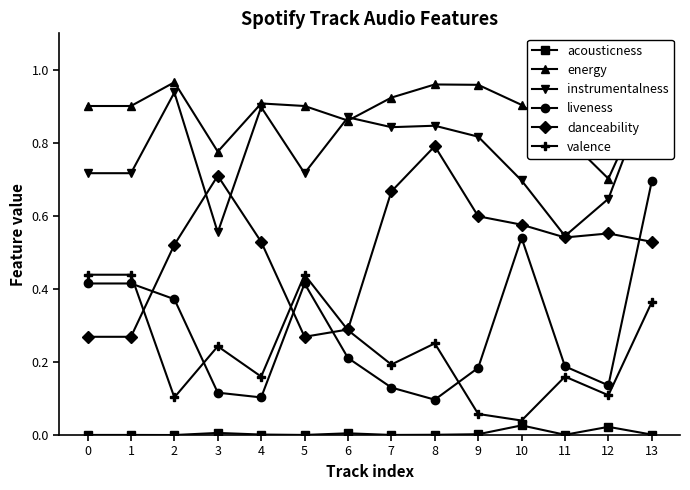

True or false: danceability and energy cross at least once.

False